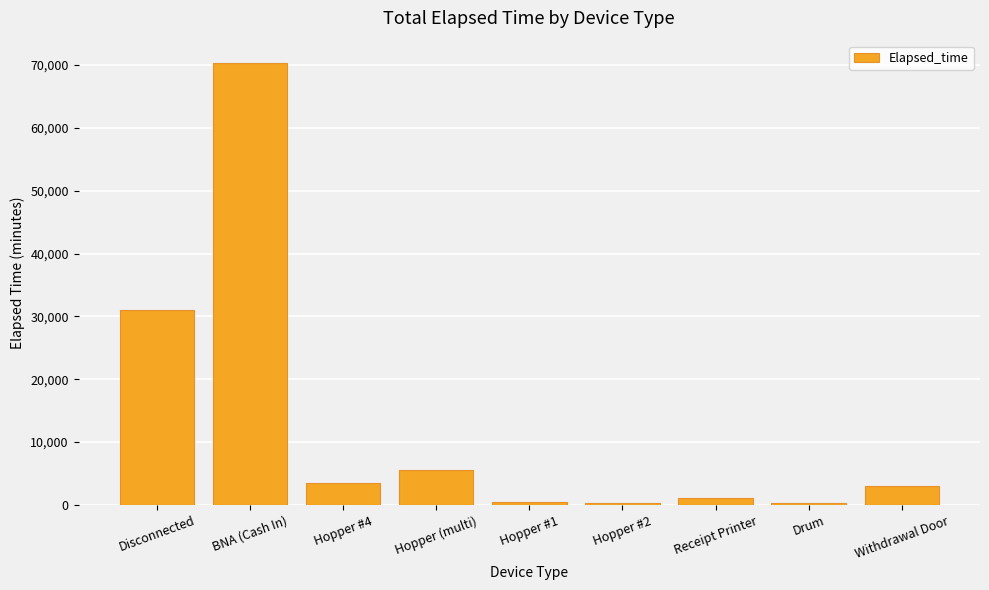

Between Receipt Printer and Disconnected, which is larger?

Disconnected